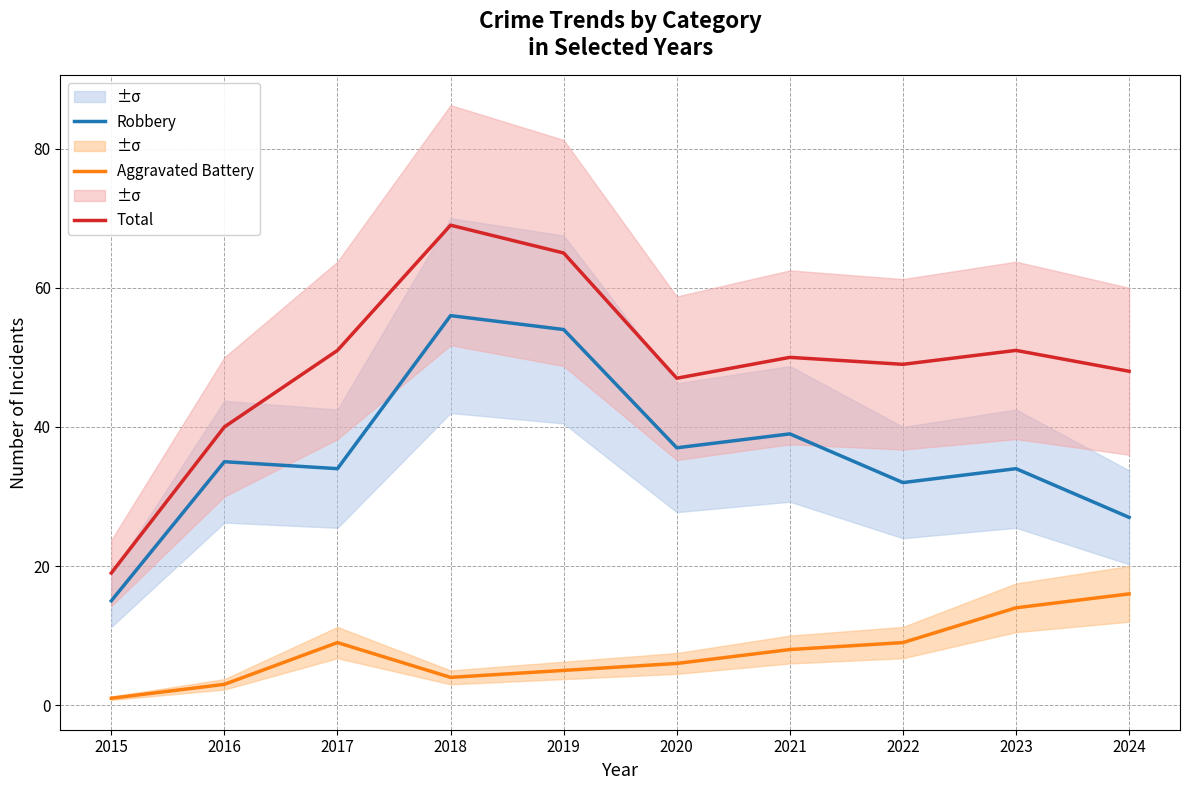

Which has a higher value, 2017 or 2018?

2018